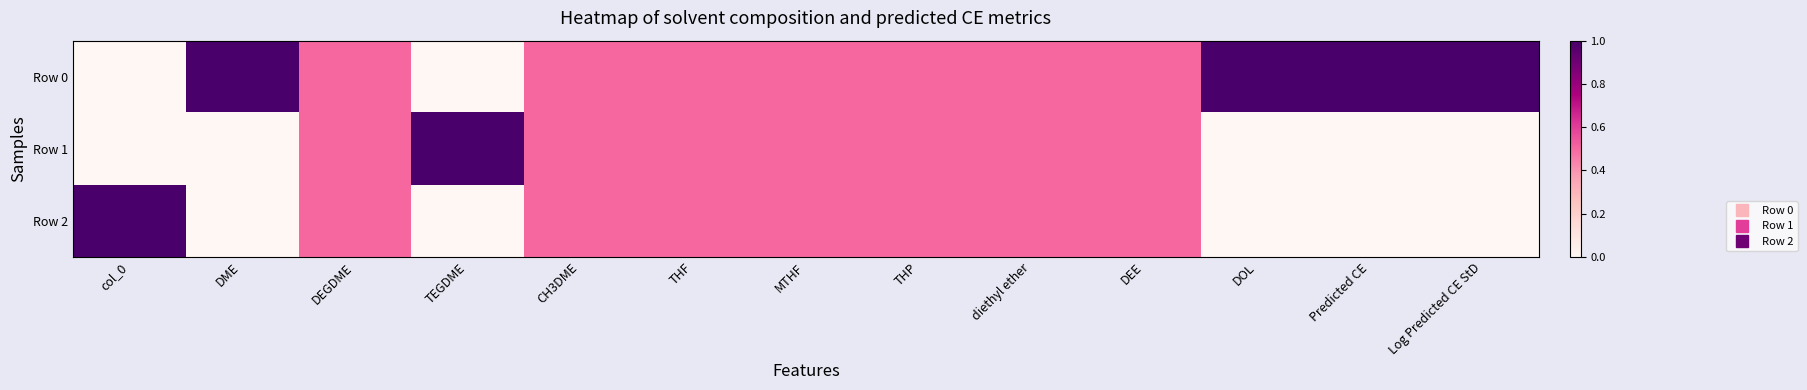

List the series in order of their peak value, highest first.

Row 0, Row 1, Row 2